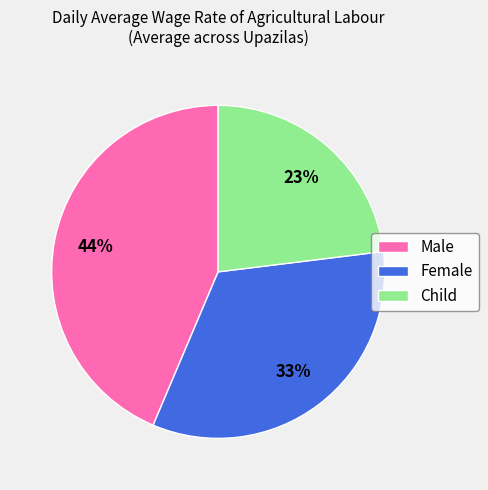

Is it true that Female is 33% of the pie?

True